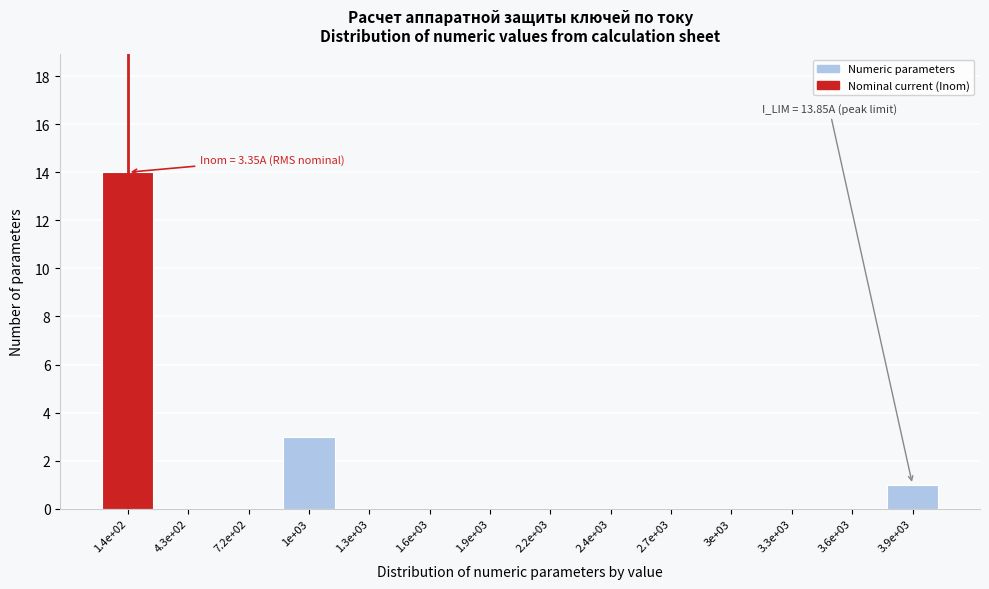

Reading left to right, transcribe all the data shown in this chart.

1.4e+02=14	4.3e+02=0	7.2e+02=0	1e+03=3	1.3e+03=0	1.6e+03=0	1.9e+03=0	2.2e+03=0	2.4e+03=0	2.7e+03=0	3e+03=0	3.3e+03=0	3.6e+03=0	3.9e+03=1